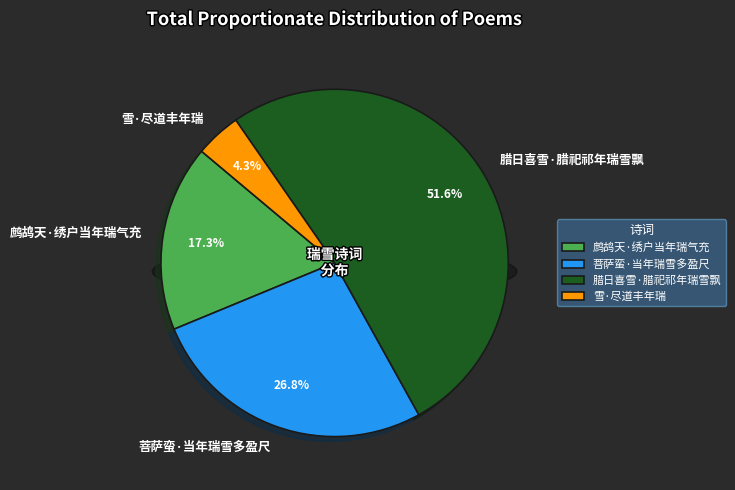

Approximately how many times larger is the value at 雪·尽道丰年瑞 compared to 鹧鸪天·绣户当年瑞气充?

0.2